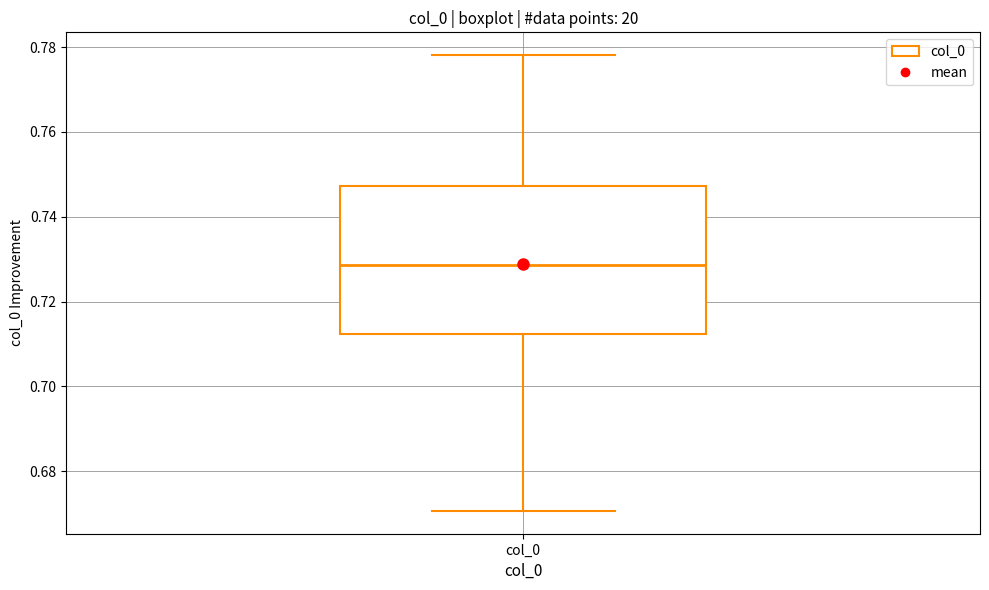

Transcribe this box plot: give where the median line is, the range the box spans, and where the two whiskers end, as read against the y-axis. The values are not printed on the chart, so give them approximately, as read against the axis.

median 0.728, box 0.712 to 0.748, whiskers 0.670 to 0.778